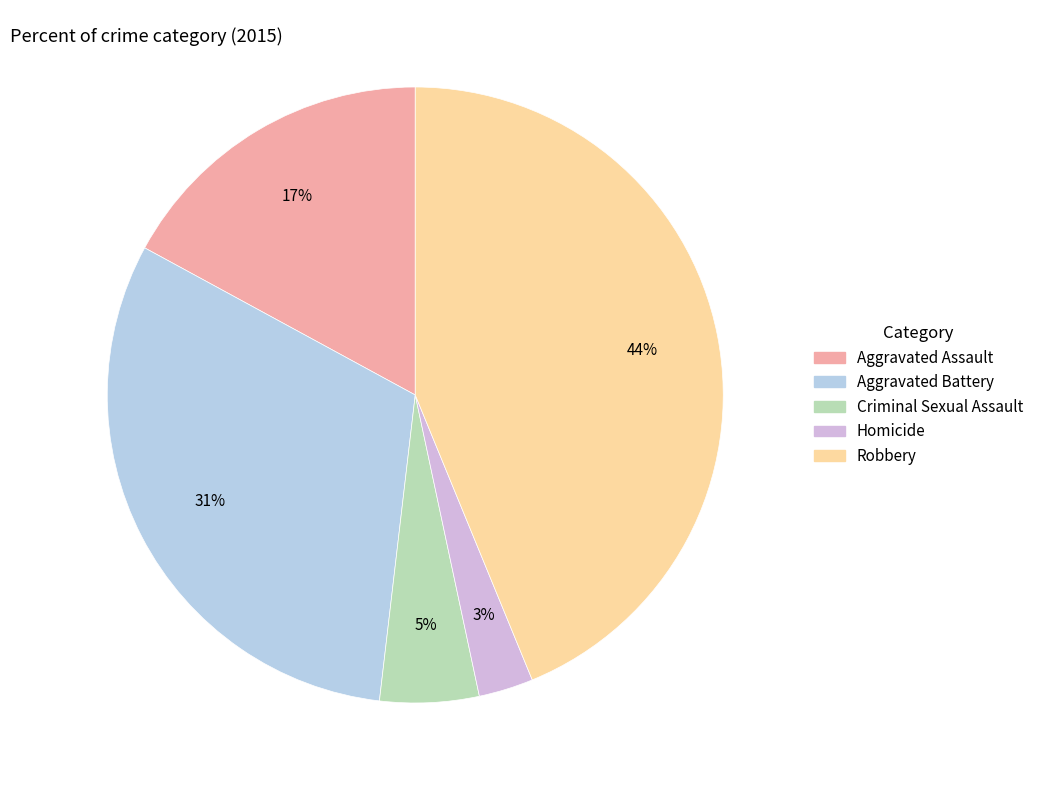

To the nearest percent, what is the difference between the largest and smallest slice percentages?

41%